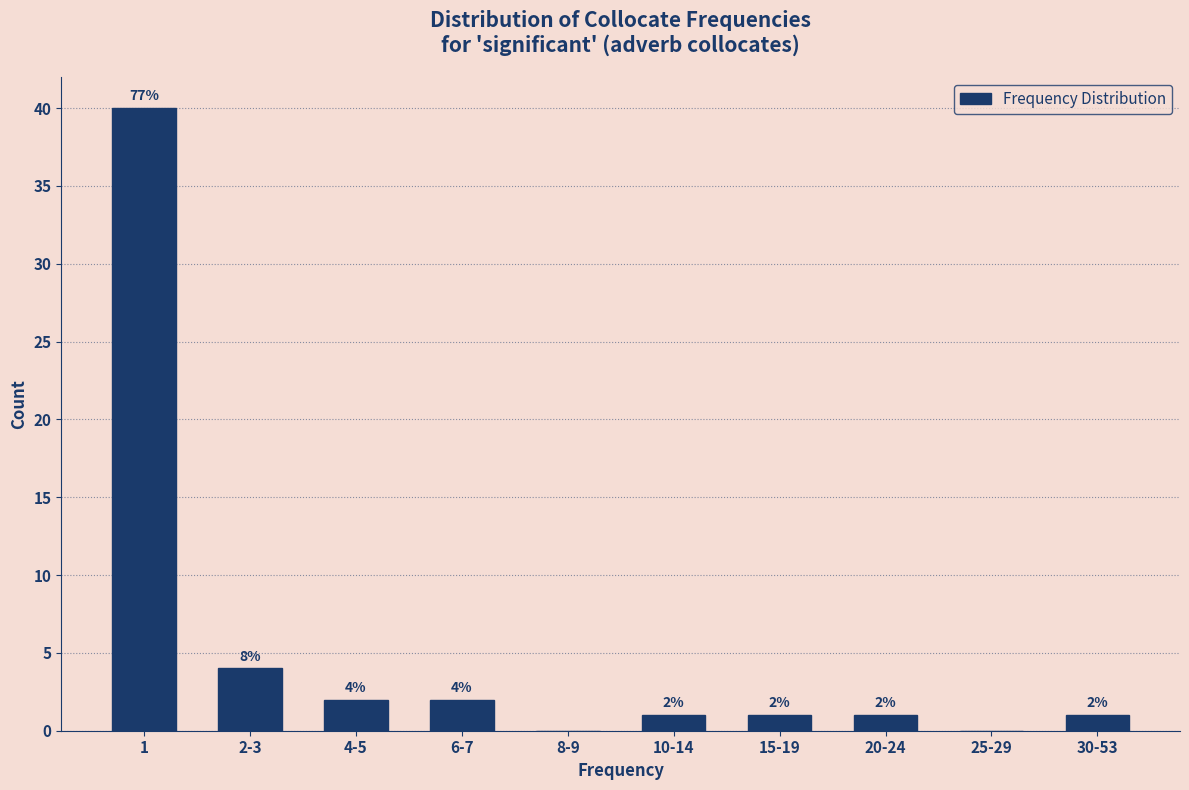

Reading left to right, transcribe all the data shown in this chart.

1=40	2-3=4	4-5=2	6-7=2	8-9=0	10-14=1	15-19=1	20-24=1	25-29=0	30-53=1